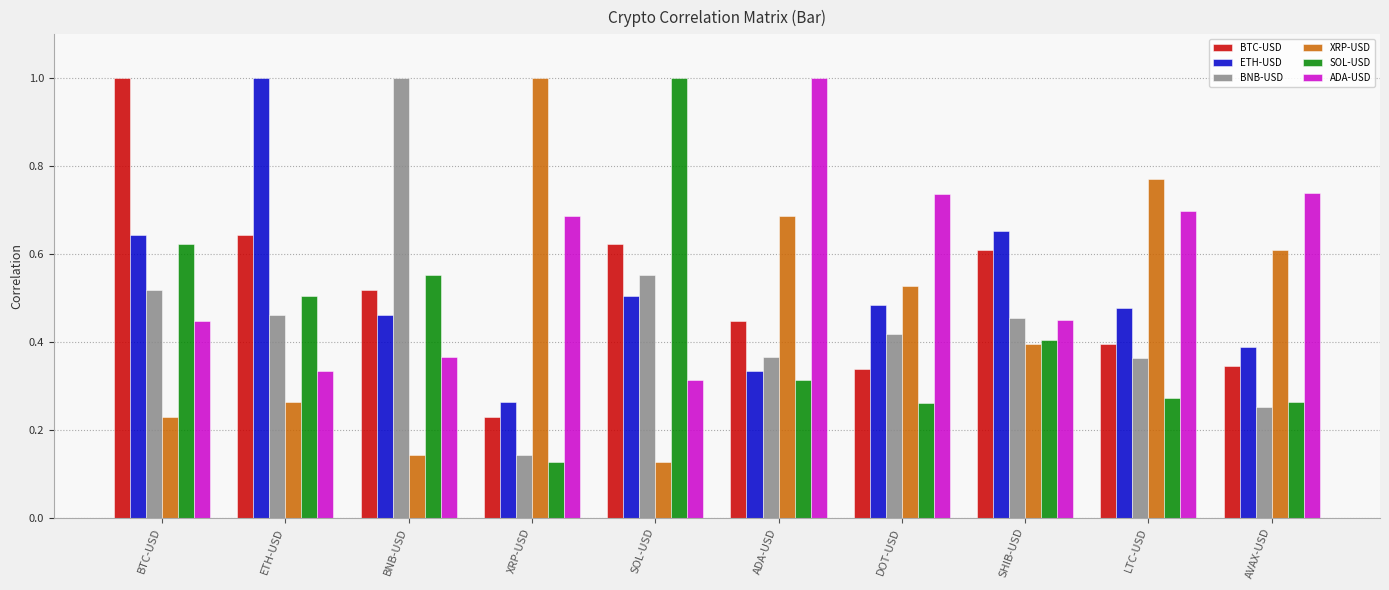

What is the greatest value displayed?

1.0